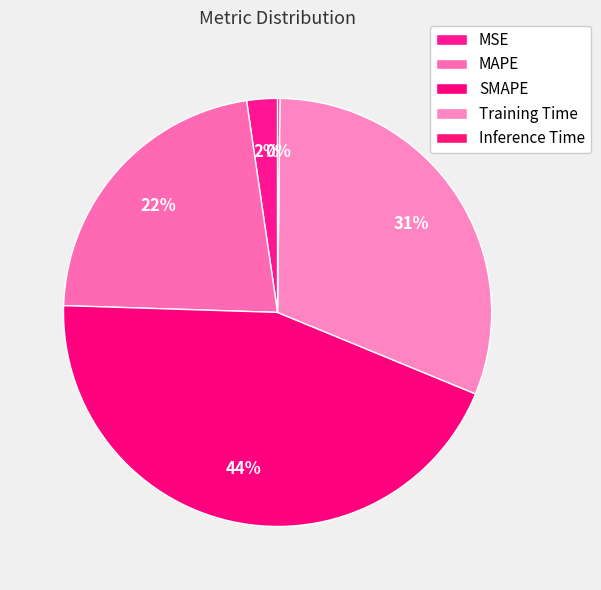

What is the largest slice in the pie chart?

SMAPE